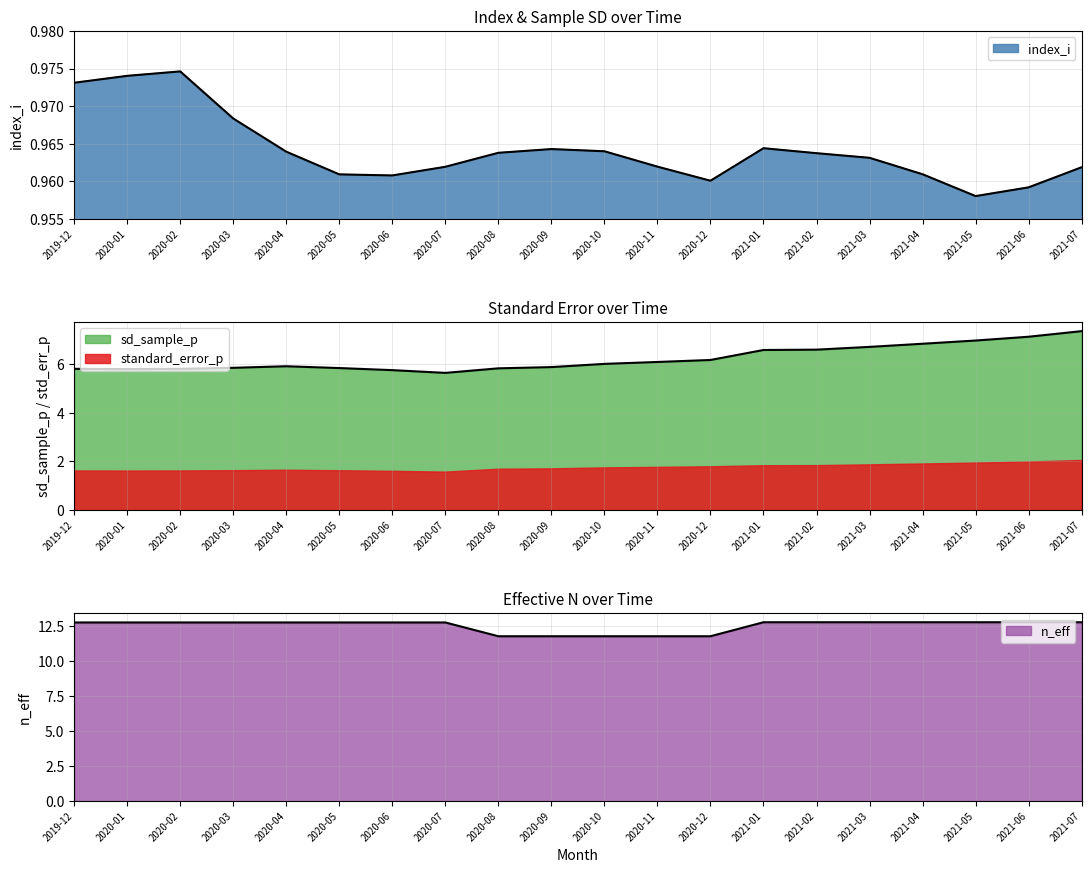

What is the maximum value shown in the chart?

12.8